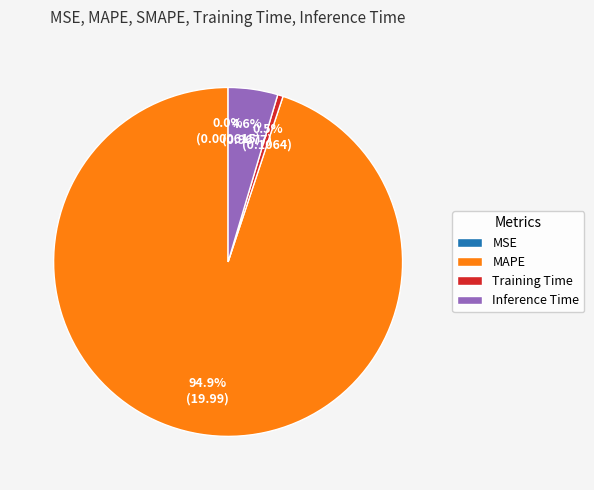

Do Training Time and Inference Time together represent more than half of the pie?

No